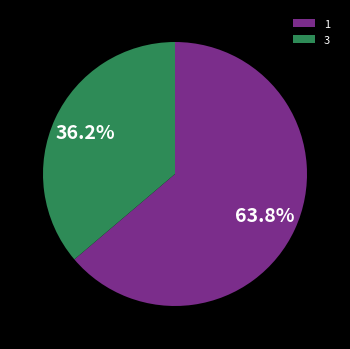

How many segments does this pie chart have?

2